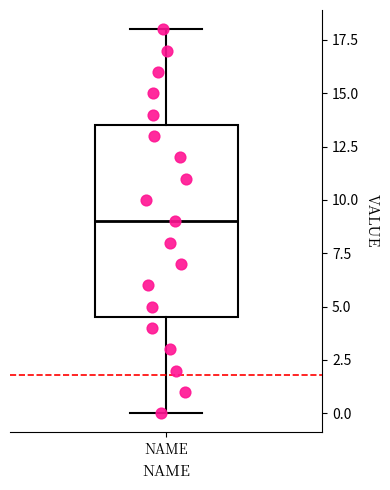

Transcribe this box plot: give where the median line is, the range the box spans, and where the two whiskers end, as read against the y-axis. The values are not printed on the chart, so give them approximately, as read against the axis.

median 9.0, box 4.5 to 13.5, whiskers 0.0 to 18.0